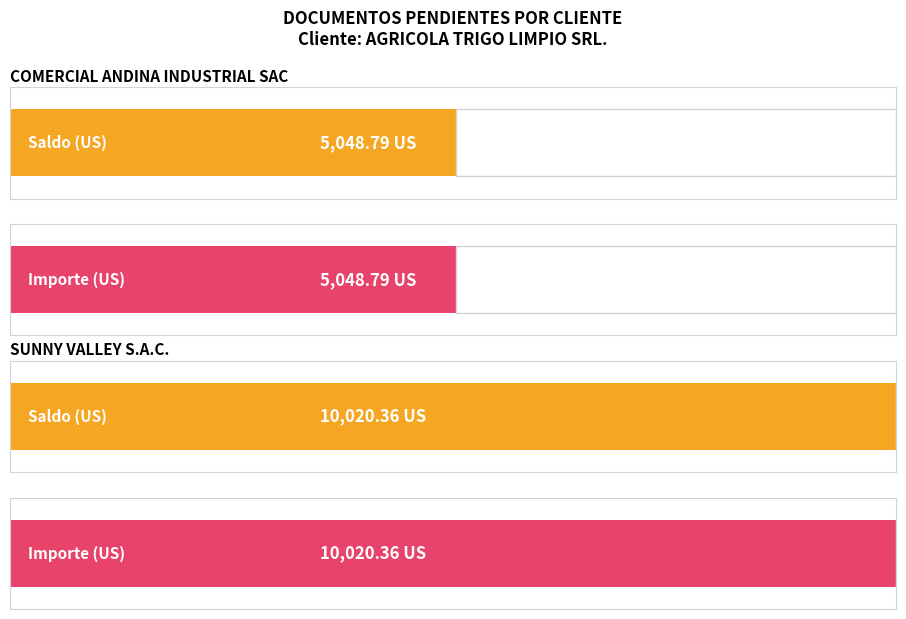

At how many categories does at least one series exceed 8569?

1